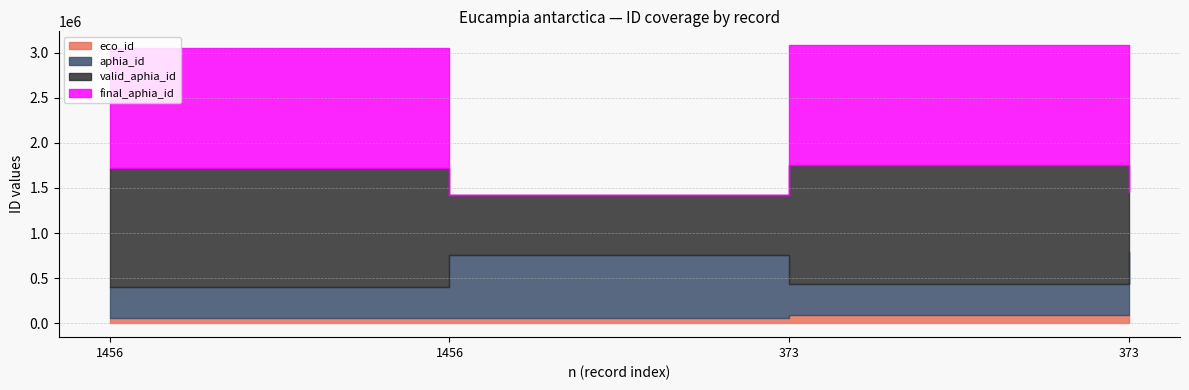

What is the spread (max minus min) of values at 1456?

1268183